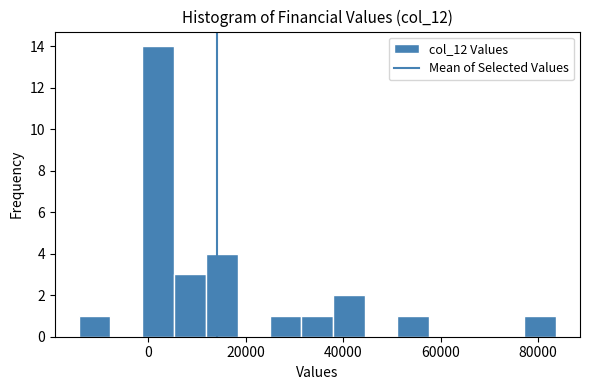

Read against the x-axis, roughly where is the centre of the tallest bar?

2000